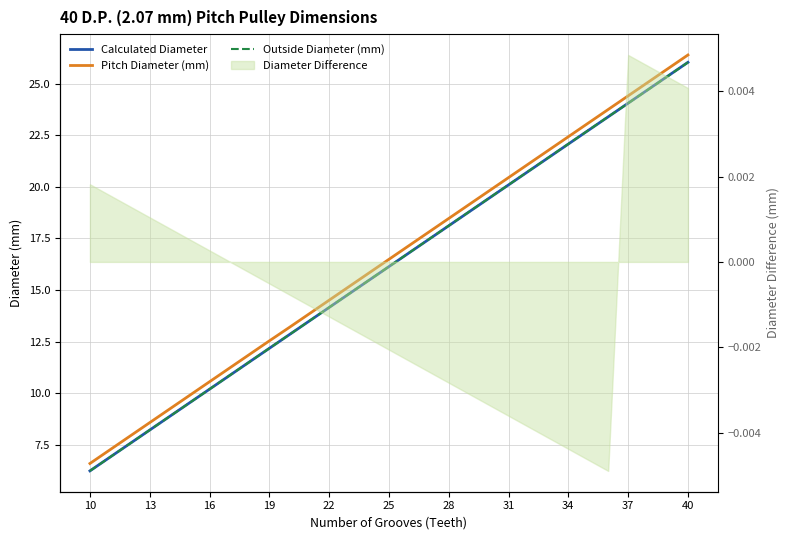

Which series has the largest range (max minus min)?

Calculated Diameter